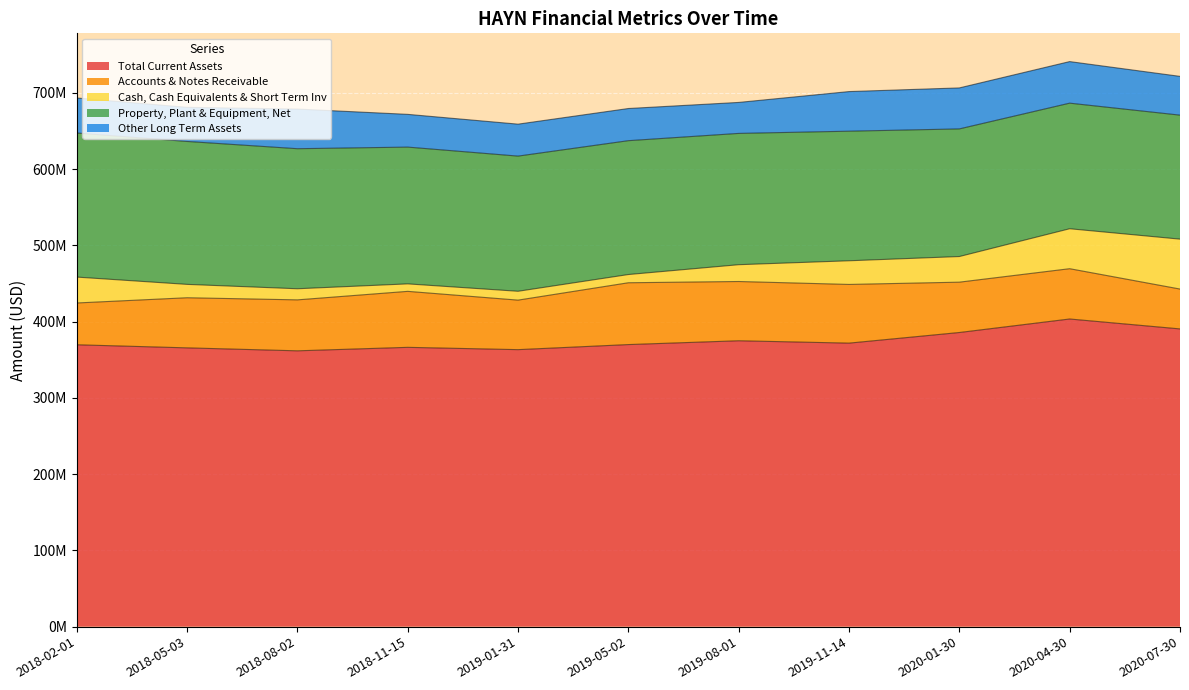

What is the label of the 5th point from the left?

2019-01-31